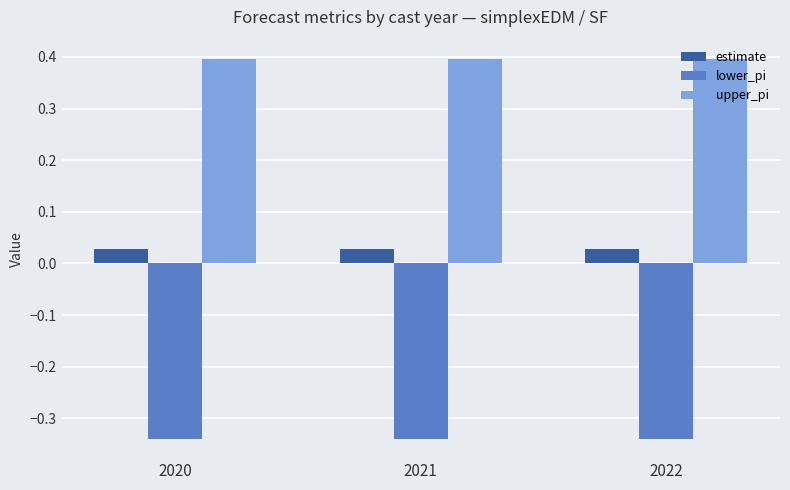

What is the difference between the highest and lowest values at 2020?

0.7